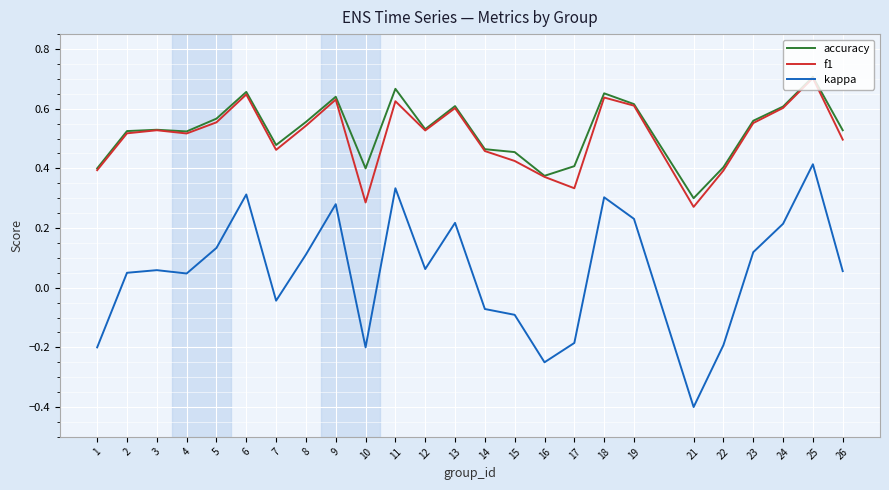

At 15, list the series in order from largest to smallest.

accuracy, f1, kappa